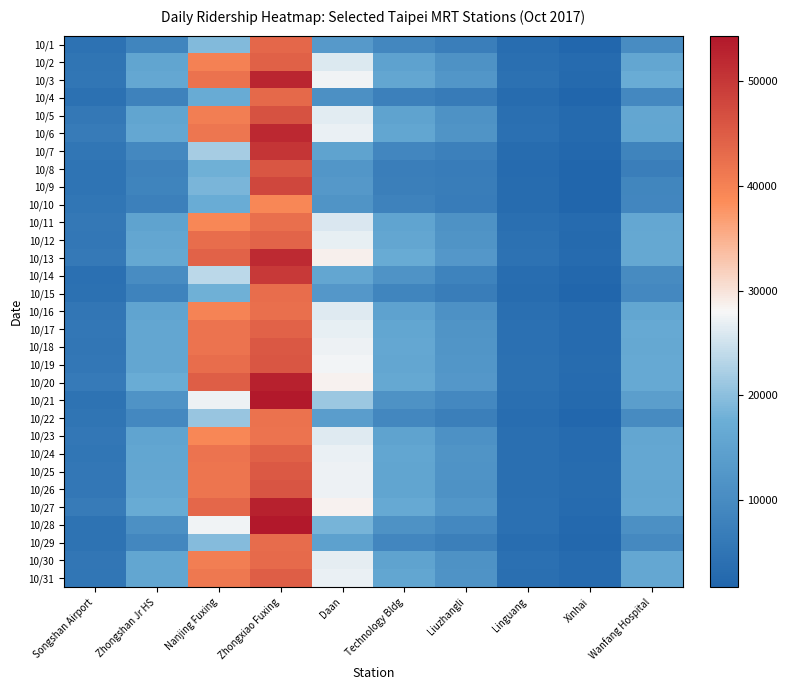

Reading right to left, transcribe all the data shown in this chart.

10/1: Wanfang Hospital=10108	Xinhai=2202	Linguang=3440	Liuzhangli=7119	Technology Bldg=9234	Daan=13019	Zhongxiao Fuxing=43559	Nanjing Fuxing=19358	Zhongshan Jr HS=8642	Songshan Airport=4424
10/2: Wanfang Hospital=15879	Xinhai=2890	Linguang=3773	Liuzhangli=11391	Technology Bldg=14918	Daan=26126	Zhongxiao Fuxing=44482	Nanjing Fuxing=39969	Zhongshan Jr HS=15608	Songshan Airport=5039
10/3: Wanfang Hospital=17158	Xinhai=2848	Linguang=4193	Liuzhangli=12175	Technology Bldg=15993	Daan=27557	Zhongxiao Fuxing=52343	Nanjing Fuxing=42146	Zhongshan Jr HS=16194	Songshan Airport=5342
10/4: Wanfang Hospital=9374	Xinhai=1647	Linguang=3181	Liuzhangli=6574	Technology Bldg=7593	Daan=11079	Zhongxiao Fuxing=43283	Nanjing Fuxing=17027	Zhongshan Jr HS=7934	Songshan Airport=4245
10/5: Wanfang Hospital=15953	Xinhai=2819	Linguang=3808	Liuzhangli=11384	Technology Bldg=15189	Daan=26384	Zhongxiao Fuxing=46397	Nanjing Fuxing=40507	Zhongshan Jr HS=15646	Songshan Airport=5832
10/6: Wanfang Hospital=15671	Xinhai=2812	Linguang=4079	Liuzhangli=11764	Technology Bldg=15701	Daan=27126	Zhongxiao Fuxing=52075	Nanjing Fuxing=41562	Zhongshan Jr HS=16196	Songshan Airport=6477
10/7: Wanfang Hospital=8241	Xinhai=2323	Linguang=3273	Liuzhangli=7546	Technology Bldg=9034	Daan=15103	Zhongxiao Fuxing=50293	Nanjing Fuxing=21885	Zhongshan Jr HS=9309	Songshan Airport=5157
10/8: Wanfang Hospital=7152	Xinhai=1890	Linguang=3021	Liuzhangli=6639	Technology Bldg=7102	Daan=12155	Zhongxiao Fuxing=45816	Nanjing Fuxing=17865	Zhongshan Jr HS=7900	Songshan Airport=4869
10/9: Wanfang Hospital=8825	Xinhai=1793	Linguang=3189	Liuzhangli=6928	Technology Bldg=7294	Daan=12923	Zhongxiao Fuxing=47797	Nanjing Fuxing=18741	Zhongshan Jr HS=8283	Songshan Airport=4859
10/10: Wanfang Hospital=9032	Xinhai=1789	Linguang=3261	Liuzhangli=6732	Technology Bldg=7960	Daan=11783	Zhongxiao Fuxing=39280	Nanjing Fuxing=17221	Zhongshan Jr HS=7514	Songshan Airport=5285
10/11: Wanfang Hospital=16101	Xinhai=2947	Linguang=3815	Liuzhangli=11401	Technology Bldg=15330	Daan=25896	Zhongxiao Fuxing=42474	Nanjing Fuxing=39174	Zhongshan Jr HS=15152	Songshan Airport=5905
10/12: Wanfang Hospital=16278	Xinhai=2880	Linguang=4180	Liuzhangli=11905	Technology Bldg=15961	Daan=26870	Zhongxiao Fuxing=43962	Nanjing Fuxing=42699	Zhongshan Jr HS=15897	Songshan Airport=5569
10/13: Wanfang Hospital=16423	Xinhai=2903	Linguang=4425	Liuzhangli=12568	Technology Bldg=16910	Daan=28703	Zhongxiao Fuxing=51725	Nanjing Fuxing=44213	Zhongshan Jr HS=16477	Songshan Airport=6016
10/14: Wanfang Hospital=10070	Xinhai=2461	Linguang=3384	Liuzhangli=8222	Technology Bldg=11566	Daan=15959	Zhongxiao Fuxing=49790	Nanjing Fuxing=23647	Zhongshan Jr HS=10197	Songshan Airport=3963
10/15: Wanfang Hospital=9442	Xinhai=2044	Linguang=3287	Liuzhangli=6831	Technology Bldg=8547	Daan=12696	Zhongxiao Fuxing=42763	Nanjing Fuxing=17861	Zhongshan Jr HS=8037	Songshan Airport=4322
10/16: Wanfang Hospital=15722	Xinhai=2992	Linguang=3809	Liuzhangli=11170	Technology Bldg=14983	Daan=26275	Zhongxiao Fuxing=42481	Nanjing Fuxing=39885	Zhongshan Jr HS=15299	Songshan Airport=5517
10/17: Wanfang Hospital=16521	Xinhai=3086	Linguang=4026	Liuzhangli=11907	Technology Bldg=15817	Daan=26791	Zhongxiao Fuxing=44222	Nanjing Fuxing=41998	Zhongshan Jr HS=16027	Songshan Airport=5614
10/18: Wanfang Hospital=16446	Xinhai=2996	Linguang=4078	Liuzhangli=12040	Technology Bldg=16117	Daan=27346	Zhongxiao Fuxing=45523	Nanjing Fuxing=41958	Zhongshan Jr HS=15971	Songshan Airport=5432
10/19: Wanfang Hospital=16541	Xinhai=3166	Linguang=4218	Liuzhangli=12335	Technology Bldg=16052	Daan=27757	Zhongxiao Fuxing=45869	Nanjing Fuxing=42715	Zhongshan Jr HS=16009	Songshan Airport=5574
10/20: Wanfang Hospital=16659	Xinhai=3011	Linguang=4250	Liuzhangli=12615	Technology Bldg=16457	Daan=28586	Zhongxiao Fuxing=52971	Nanjing Fuxing=44876	Zhongshan Jr HS=17179	Songshan Airport=6362
10/21: Wanfang Hospital=14139	Xinhai=2754	Linguang=3724	Liuzhangli=9425	Technology Bldg=11515	Daan=21057	Zhongxiao Fuxing=54169	Nanjing Fuxing=27190	Zhongshan Jr HS=11717	Songshan Airport=4658
10/22: Wanfang Hospital=9905	Xinhai=2254	Linguang=3481	Liuzhangli=7396	Technology Bldg=9139	Daan=13952	Zhongxiao Fuxing=42097	Nanjing Fuxing=20823	Zhongshan Jr HS=9386	Songshan Airport=5028
10/23: Wanfang Hospital=15985	Xinhai=2968	Linguang=3813	Liuzhangli=11286	Technology Bldg=15063	Daan=26337	Zhongxiao Fuxing=41979	Nanjing Fuxing=39310	Zhongshan Jr HS=15410	Songshan Airport=5743
10/24: Wanfang Hospital=16068	Xinhai=3071	Linguang=3904	Liuzhangli=11803	Technology Bldg=15755	Daan=27065	Zhongxiao Fuxing=44424	Nanjing Fuxing=41861	Zhongshan Jr HS=15698	Songshan Airport=5292
10/25: Wanfang Hospital=16187	Xinhai=3108	Linguang=3804	Liuzhangli=11679	Technology Bldg=15640	Daan=27257	Zhongxiao Fuxing=45457	Nanjing Fuxing=41718	Zhongshan Jr HS=16027	Songshan Airport=5621
10/26: Wanfang Hospital=15993	Xinhai=3109	Linguang=3801	Liuzhangli=11494	Technology Bldg=15570	Daan=27335	Zhongxiao Fuxing=46024	Nanjing Fuxing=41644	Zhongshan Jr HS=16091	Songshan Airport=5676
10/27: Wanfang Hospital=16191	Xinhai=2992	Linguang=4025	Liuzhangli=12166	Technology Bldg=16492	Daan=28480	Zhongxiao Fuxing=53024	Nanjing Fuxing=43566	Zhongshan Jr HS=16936	Songshan Airport=6499
10/28: Wanfang Hospital=10965	Xinhai=2656	Linguang=4071	Liuzhangli=9450	Technology Bldg=11398	Daan=18518	Zhongxiao Fuxing=54379	Nanjing Fuxing=27463	Zhongshan Jr HS=11036	Songshan Airport=4547
10/29: Wanfang Hospital=9577	Xinhai=2286	Linguang=3414	Liuzhangli=7292	Technology Bldg=8933	Daan=14710	Zhongxiao Fuxing=42939	Nanjing Fuxing=19564	Zhongshan Jr HS=9116	Songshan Airport=4593
10/30: Wanfang Hospital=16119	Xinhai=2975	Linguang=3932	Liuzhangli=11531	Technology Bldg=15074	Daan=26707	Zhongxiao Fuxing=43057	Nanjing Fuxing=40542	Zhongshan Jr HS=15696	Songshan Airport=5472
10/31: Wanfang Hospital=16177	Xinhai=2953	Linguang=3867	Liuzhangli=11558	Technology Bldg=15666	Daan=27118	Zhongxiao Fuxing=44791	Nanjing Fuxing=41356	Zhongshan Jr HS=15840	Songshan Airport=5266